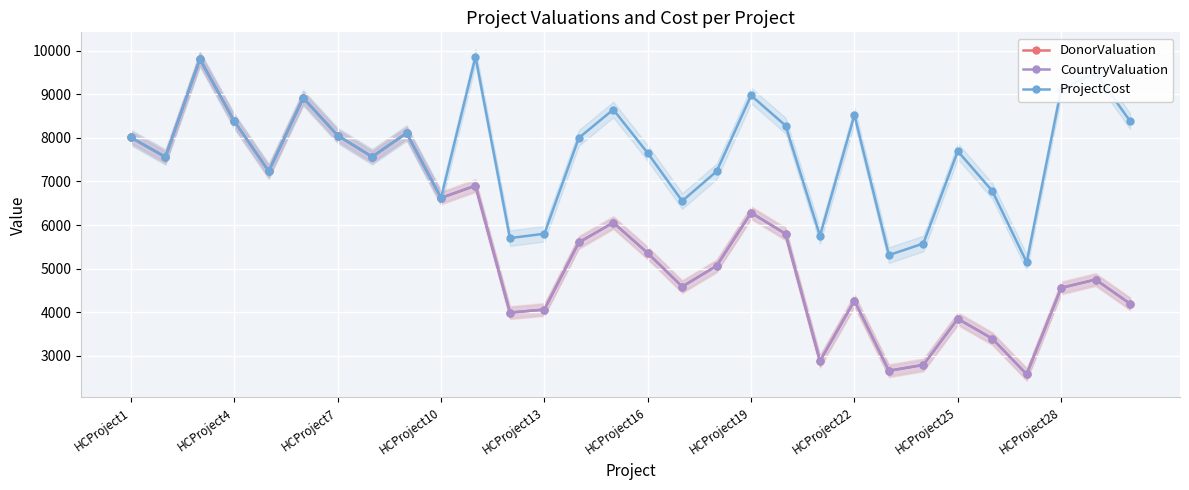

What is the value of the CountryValuation point at the 30th from the left?

4193